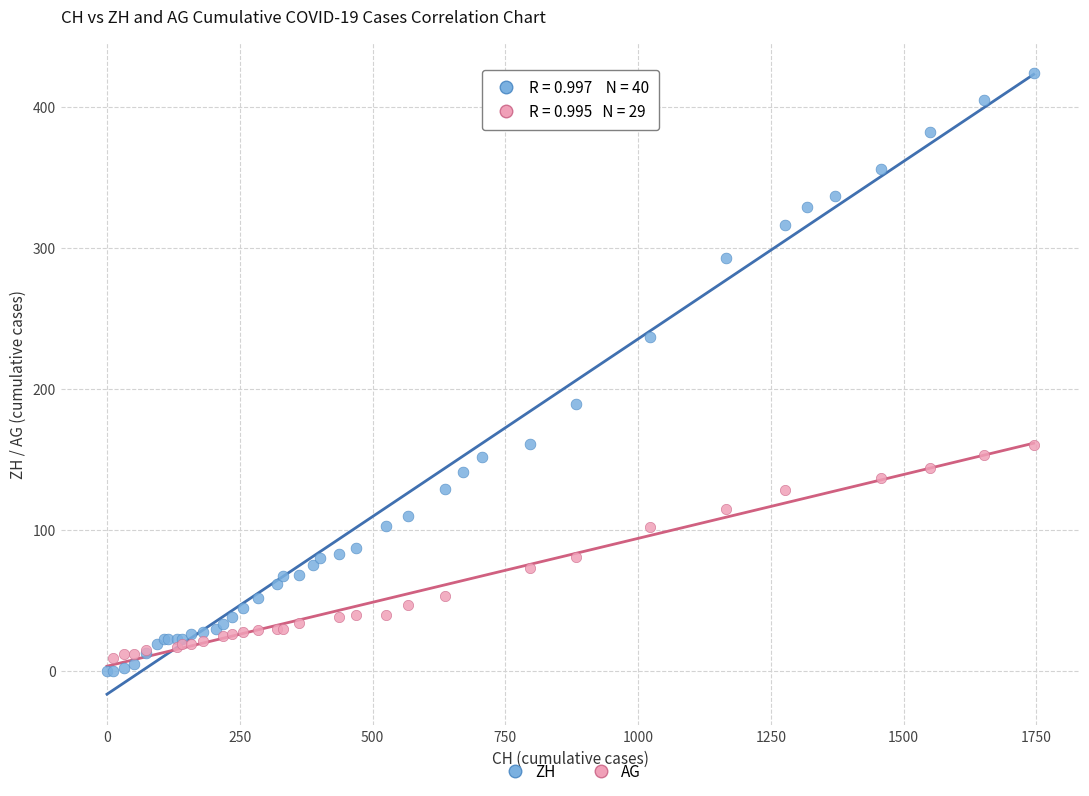

Which series has the largest Y range (max minus min)?

ZH